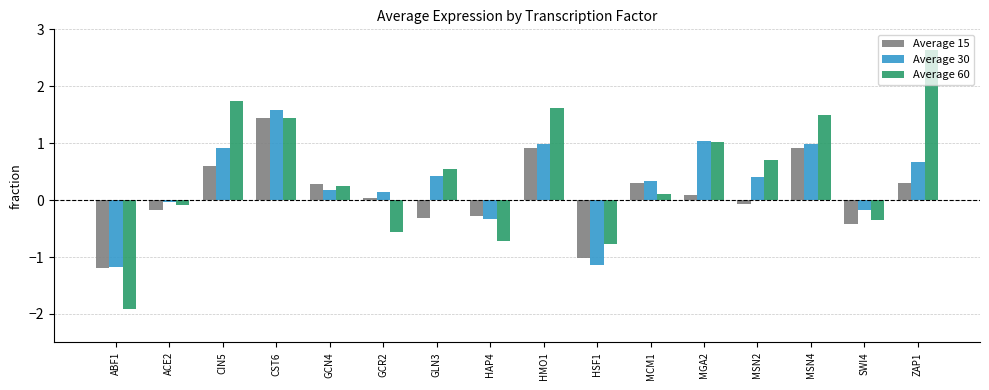

What is the difference between the second highest and second lowest values in the Average 60 series?

2.5